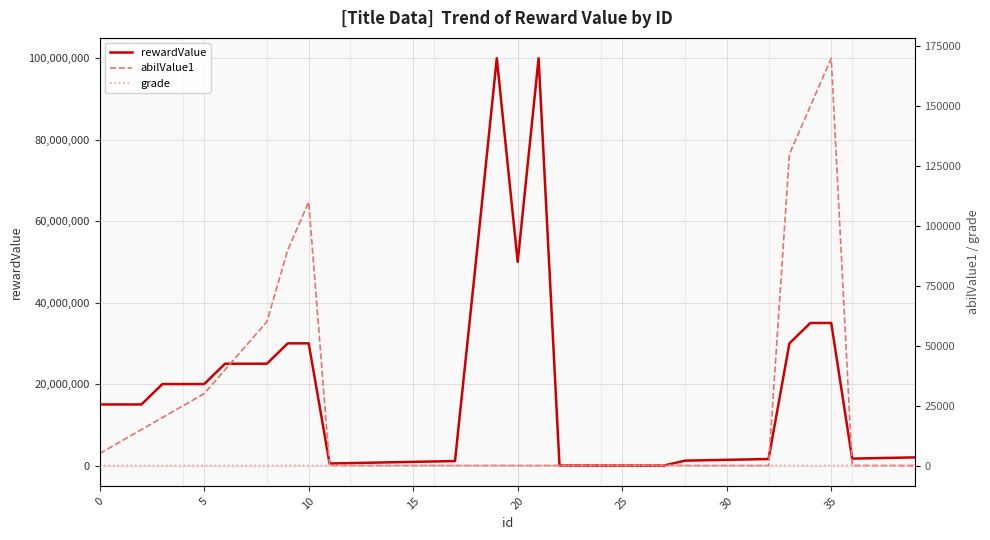

True or false: grade and rewardValue cross at least once.

False